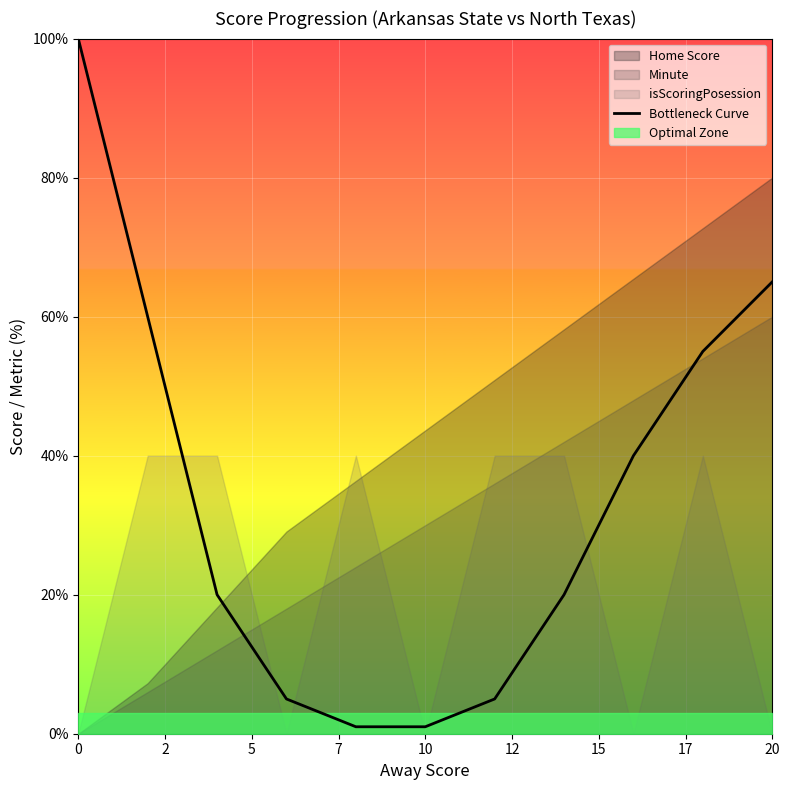

Reading left to right, transcribe all the data shown in this chart.

100	60	20	5	1	1	5	20	40	55	65